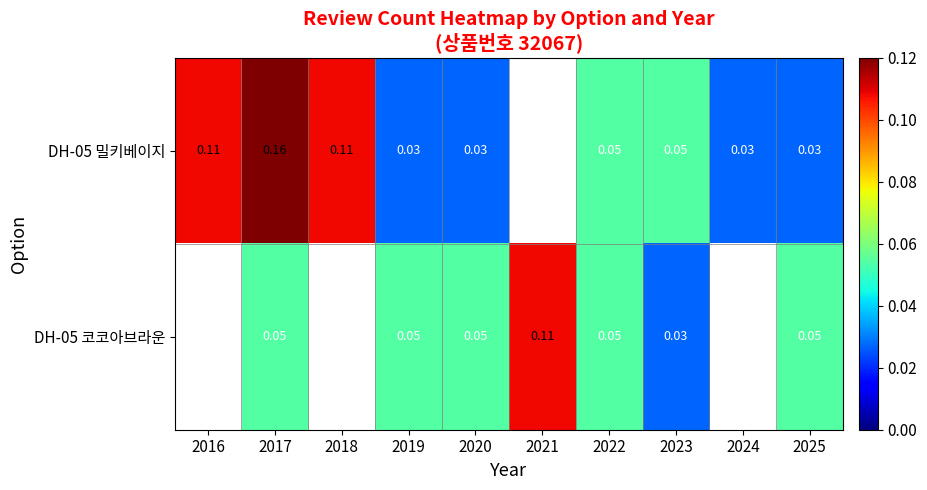

Between 2022 and 2025, which series saw the biggest shift?

DH-05 밀키베이지